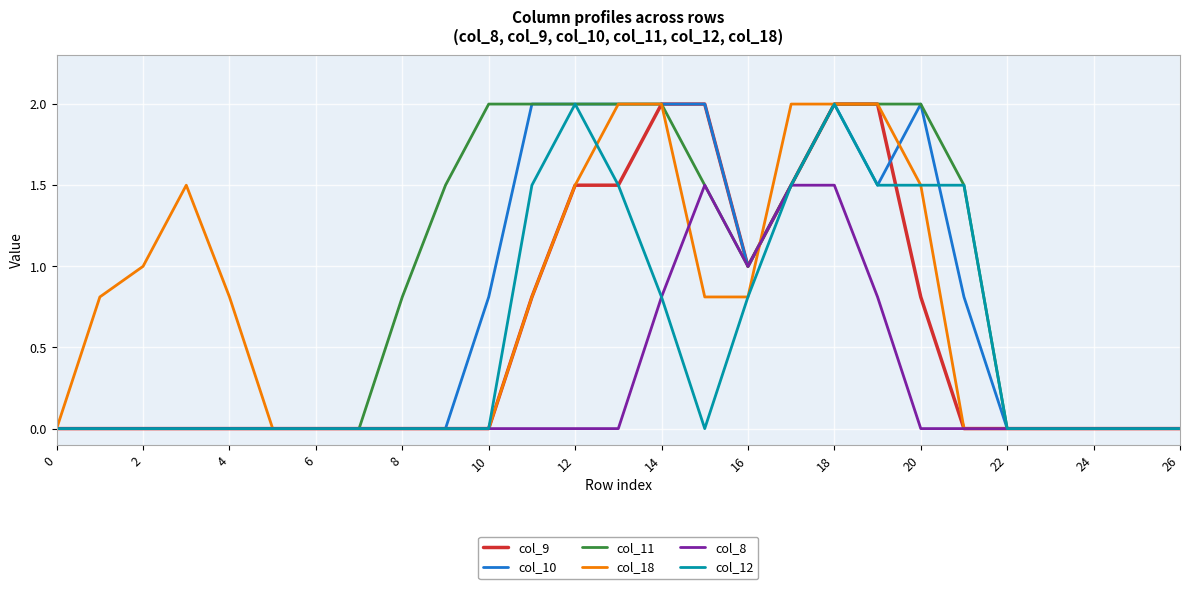

What is the greatest value displayed?

2.0